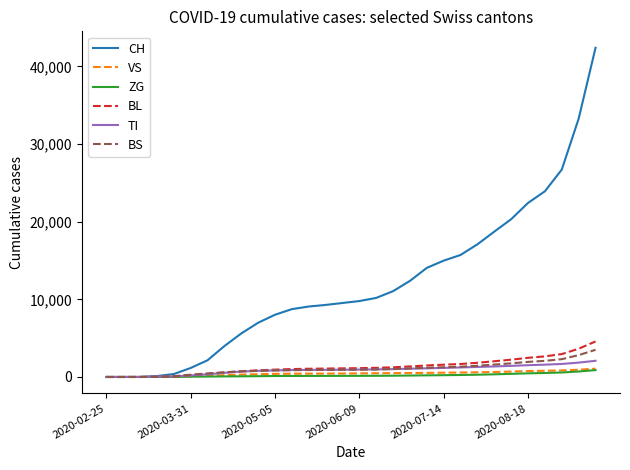

Which series has the largest total across all categories?

CH